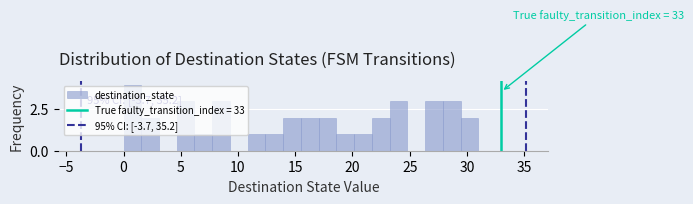

Around what value on the x-axis is the tallest bar? Give the approximate position of its centre, as read against the axis.

1.0